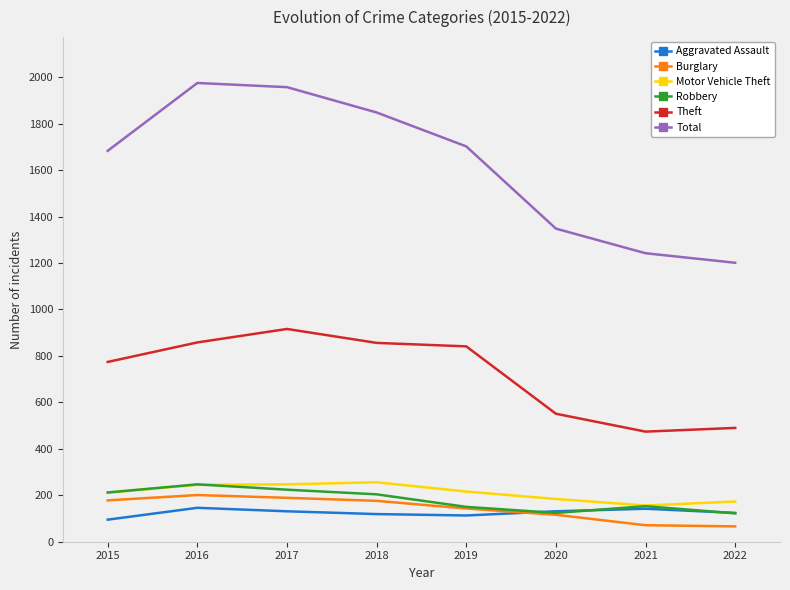

True or false: Burglary has a value of 176 at 2018.

True